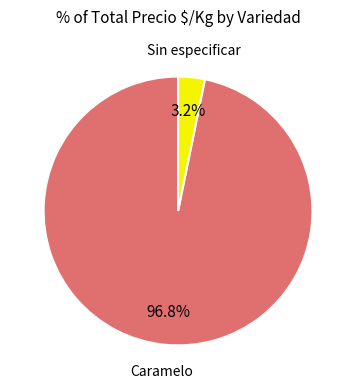

Is there a majority slice in this chart?

Yes